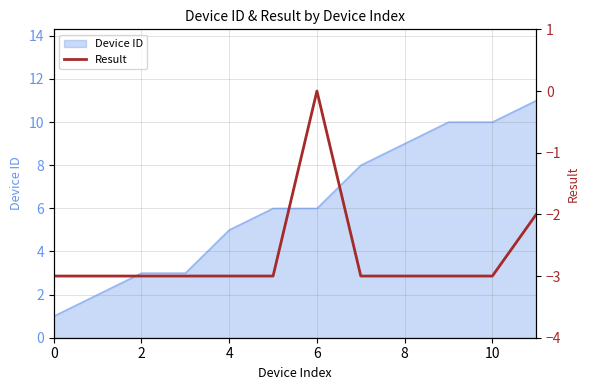

Count the number of categories in the chart.

12